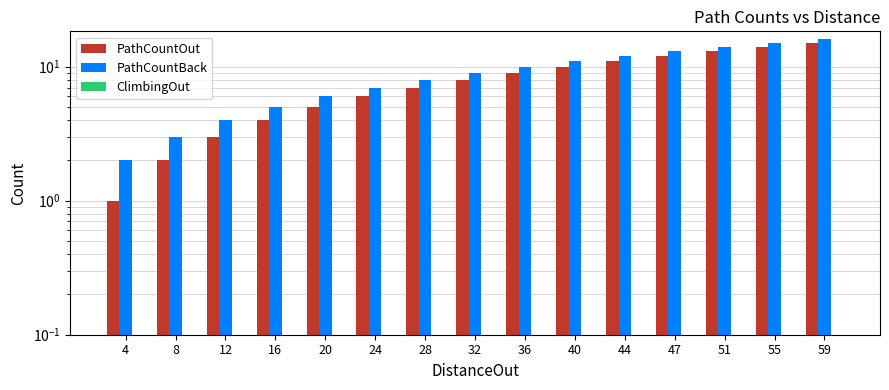

True or false: PathCountOut has a value of 1 at 4.

True